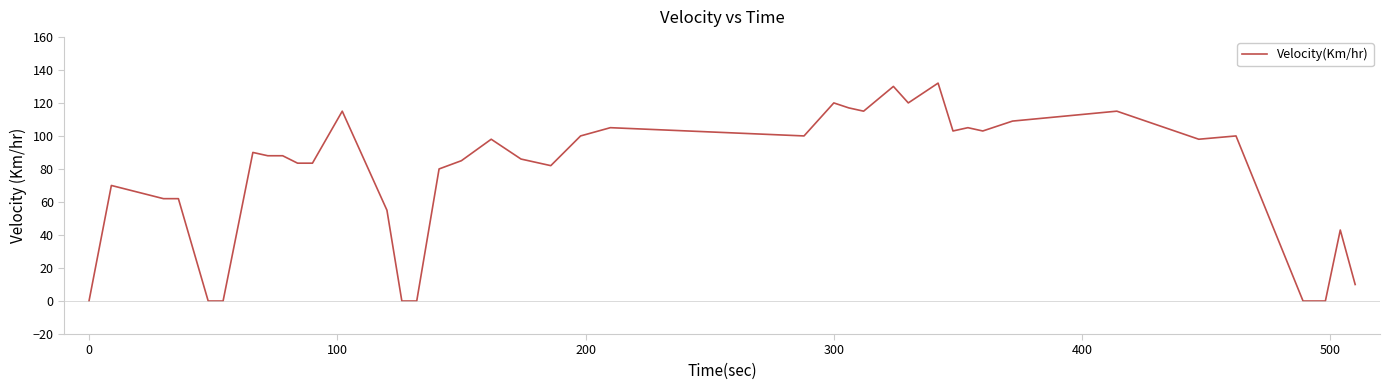

What is the maximum value shown in the chart?

132.0